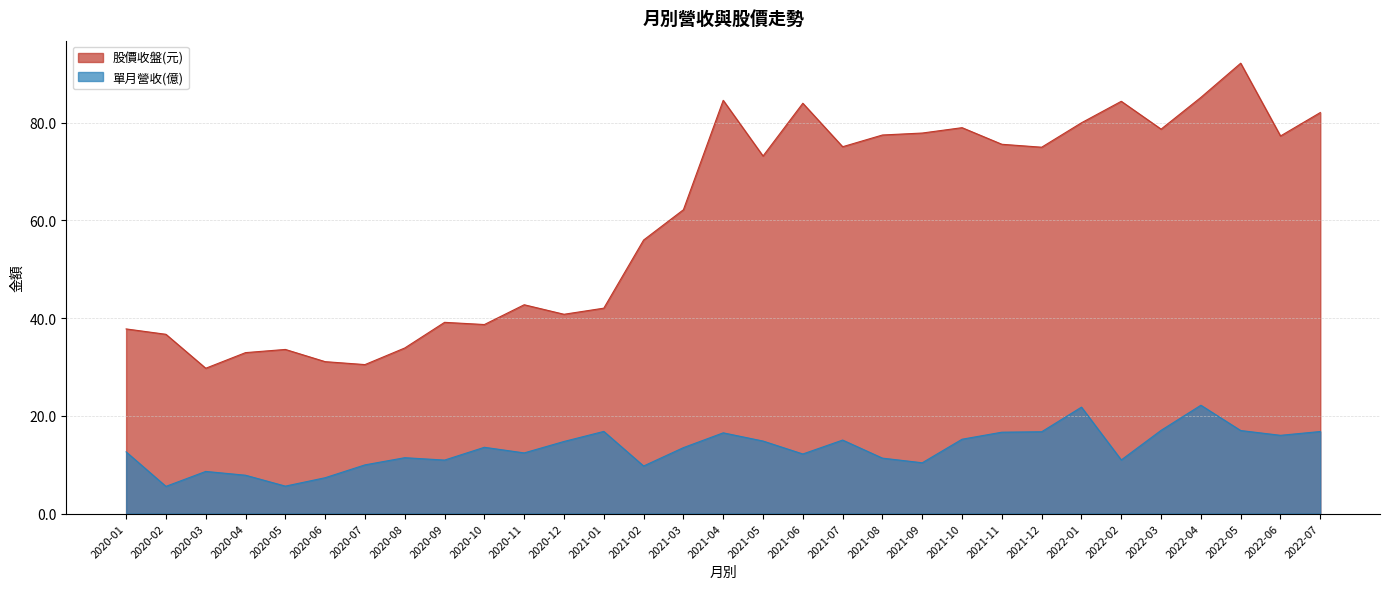

What is the total value across all series at 2021-01?

58.9